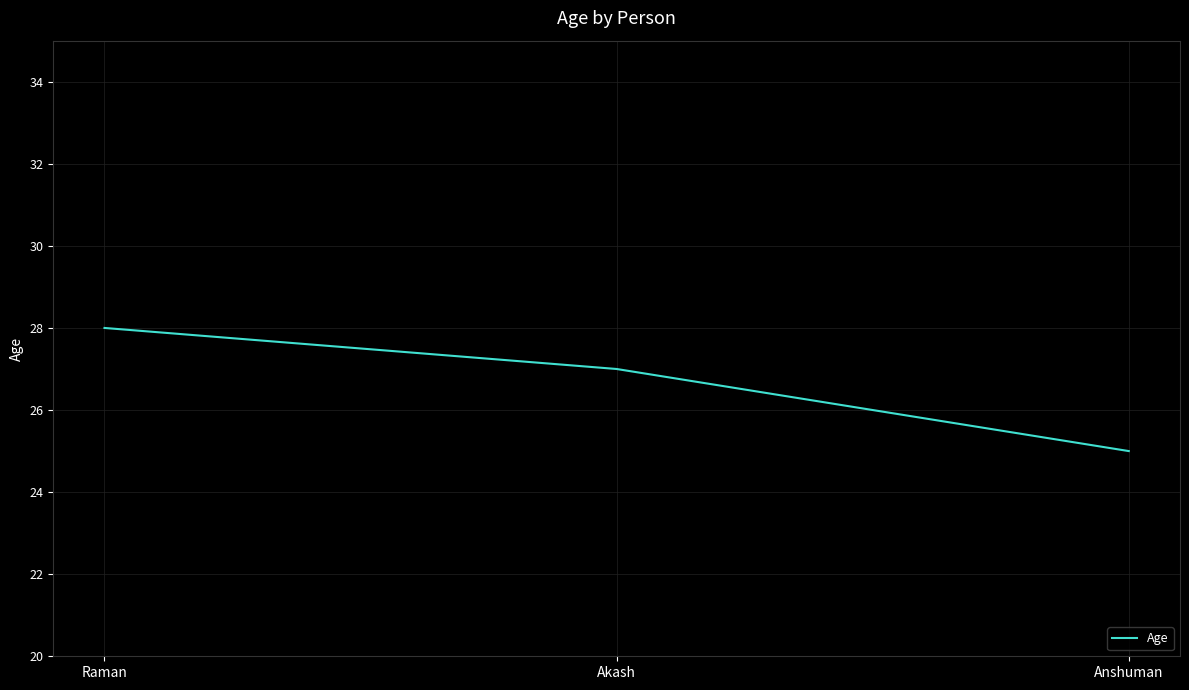

What is the change in value from Raman to Anshuman?

-3